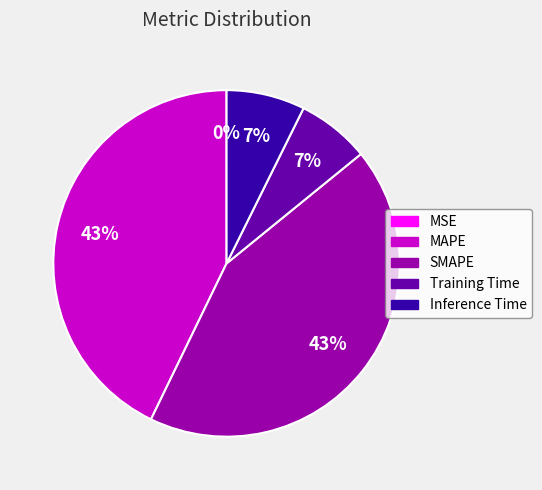

Does SMAPE account for over 50% of the chart?

No